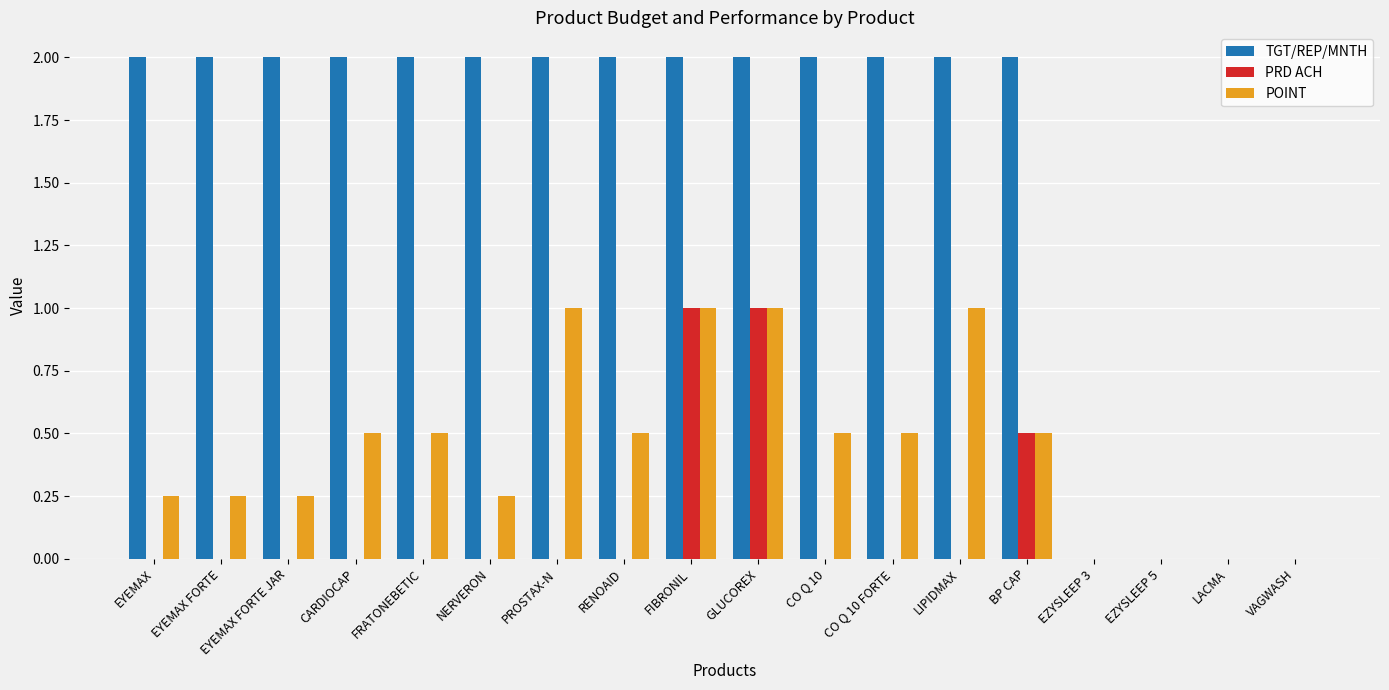

Count the number of categories in the chart.

18